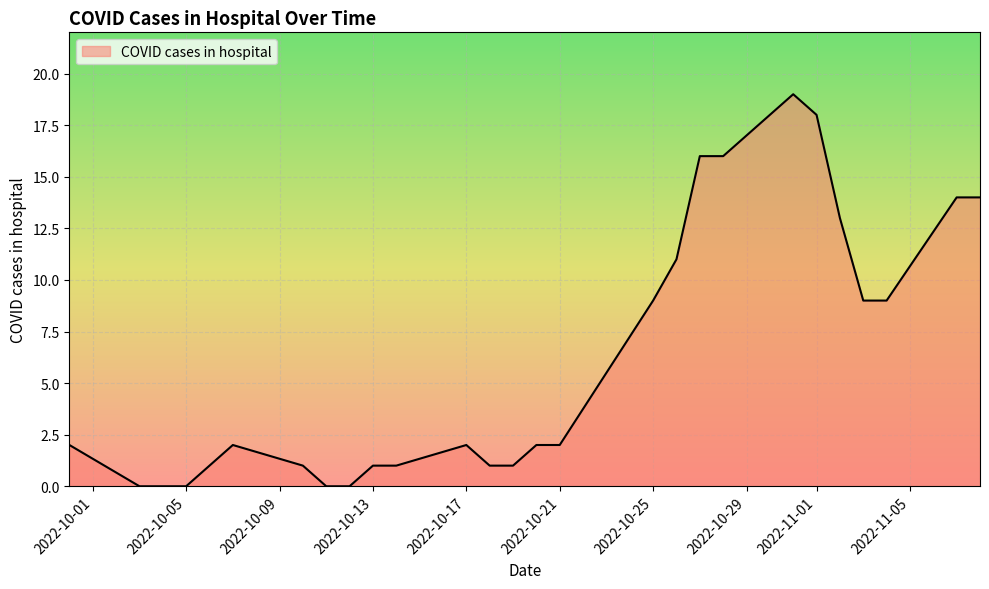

What is the difference between the maximum and minimum values?

19